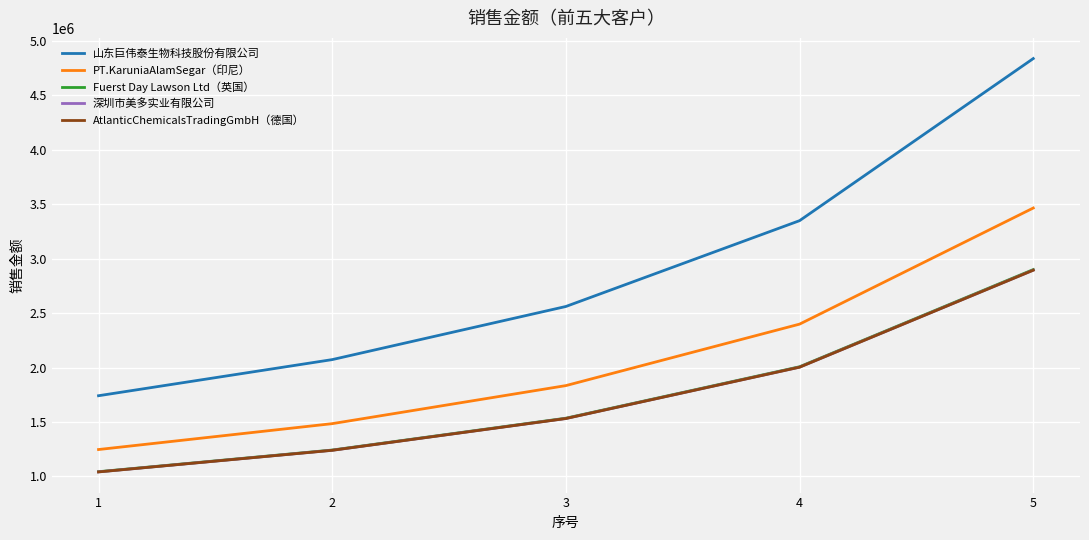

What is the sum of the 山东巨伟泰生物科技股份有限公司 values at 4 and 1?

5091355.4